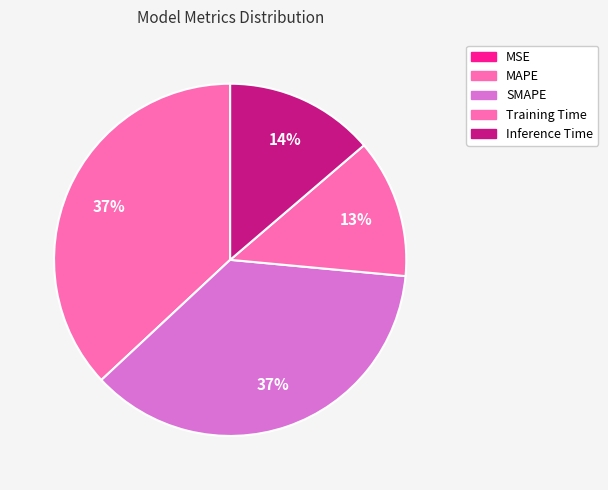

Does MAPE account for over 50% of the chart?

No